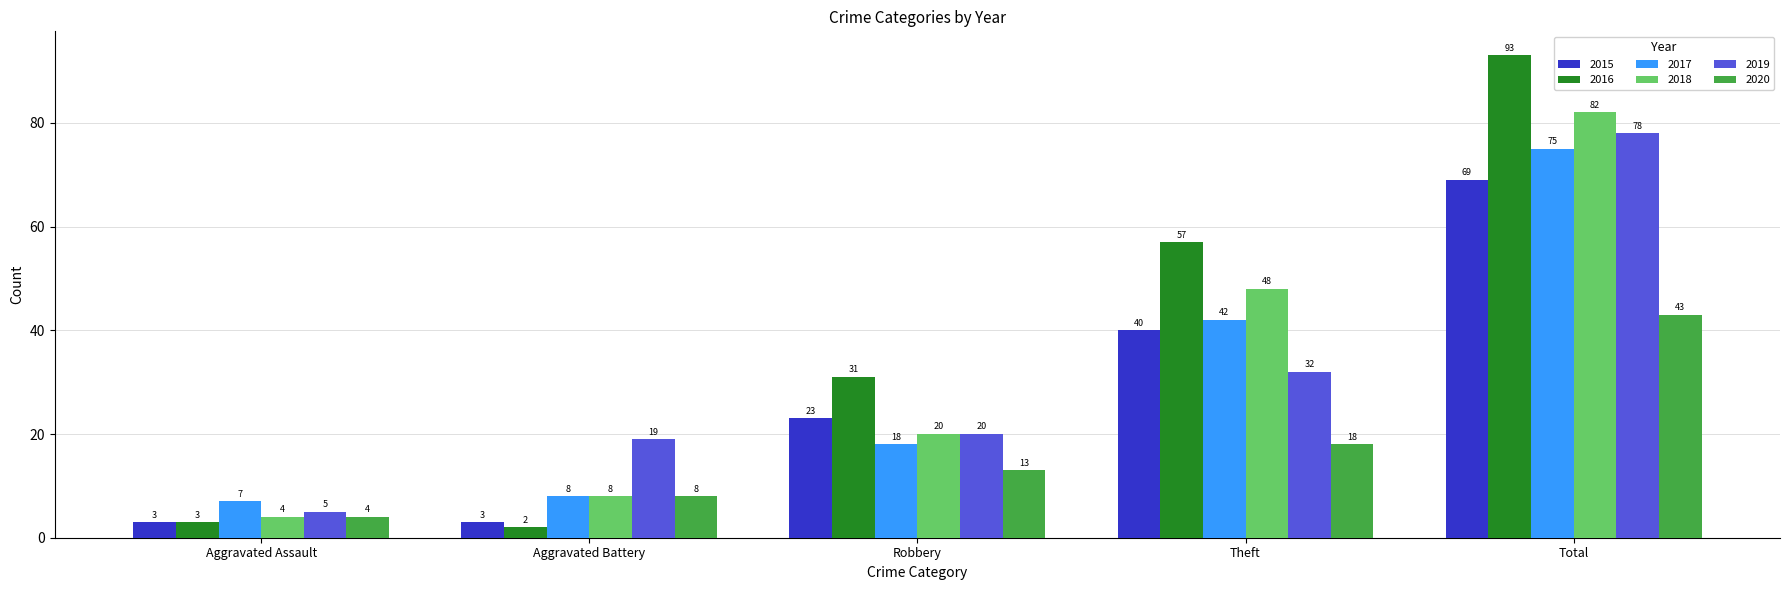

Which series changed the most between Robbery and Theft?

2018